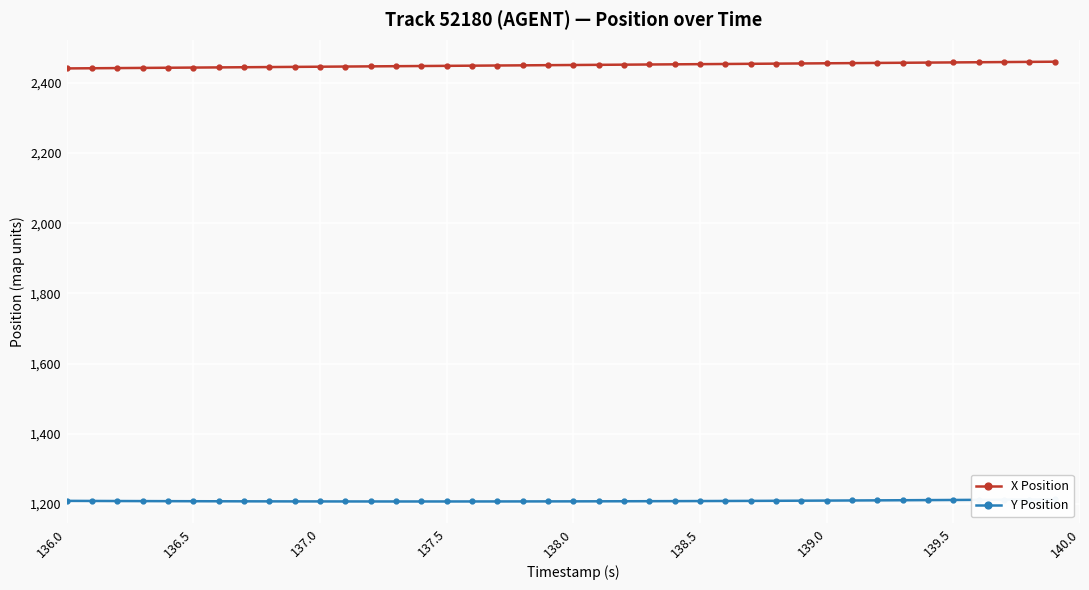

Is it true that X Position equals 2445.9 at 137.0?

True